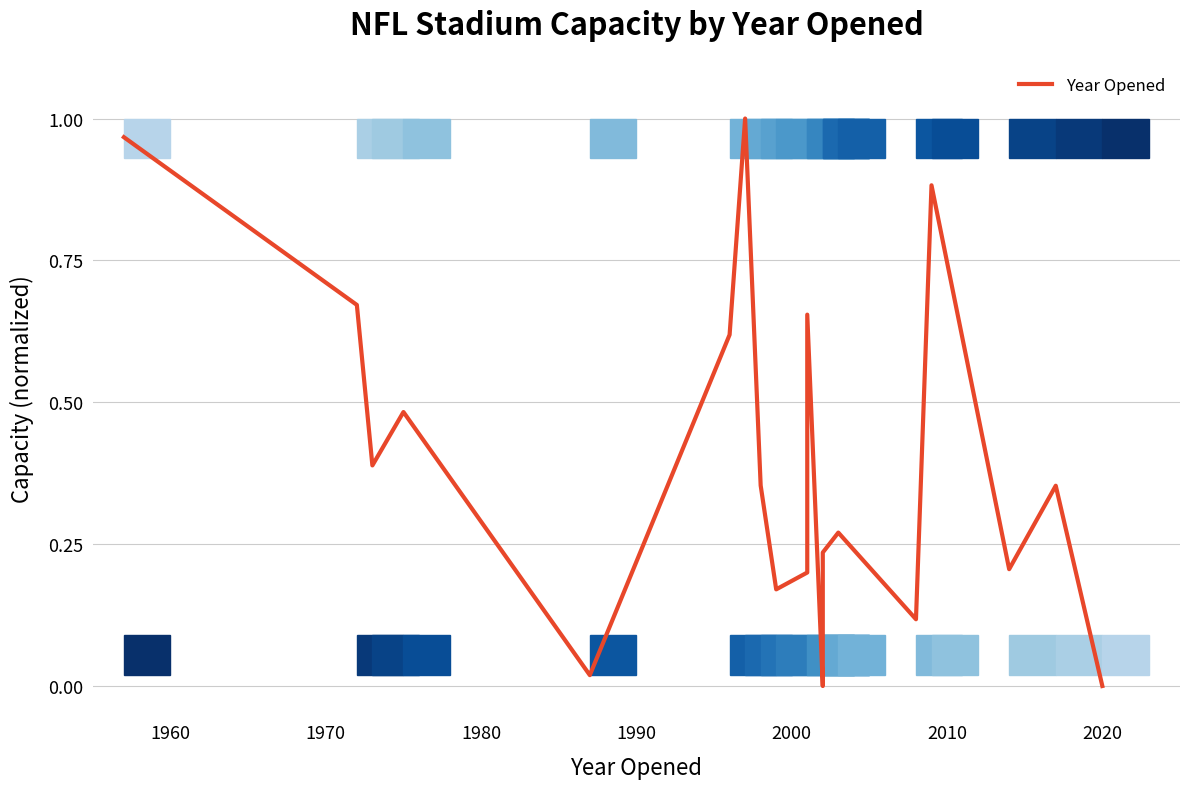

What is the greatest value displayed?

1.0